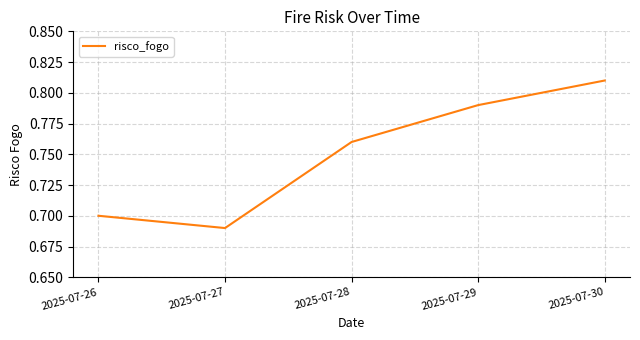

List the labels in order of value, smallest first.

2025-07-27, 2025-07-26, 2025-07-28, 2025-07-29, 2025-07-30